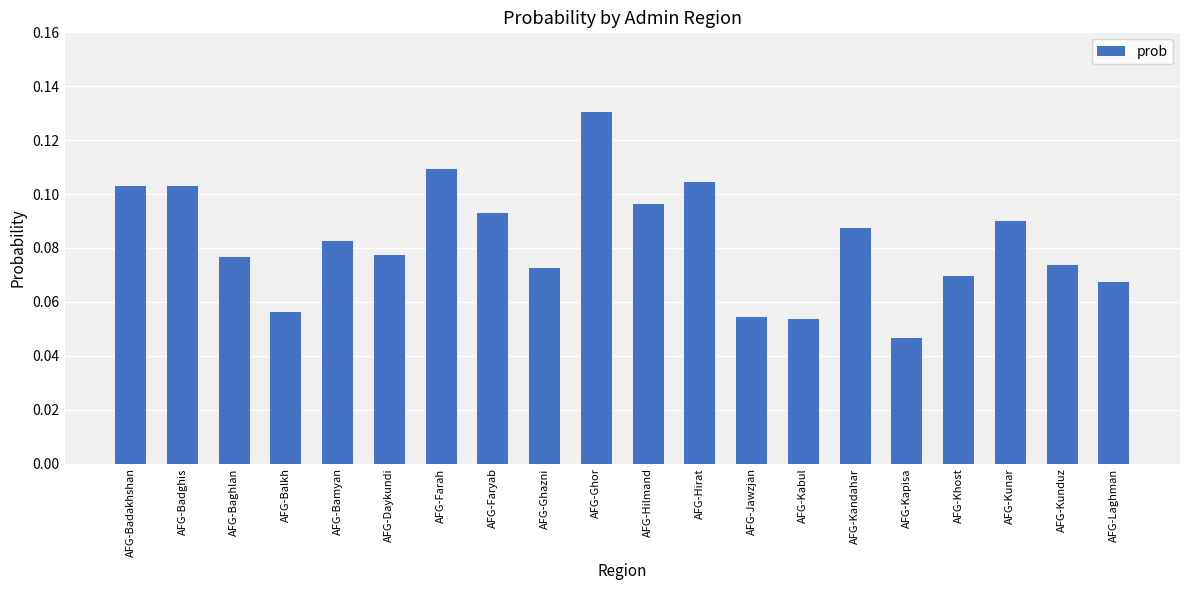

The chart shows a value of 0.0 at AFG-Farah. True or false?

False